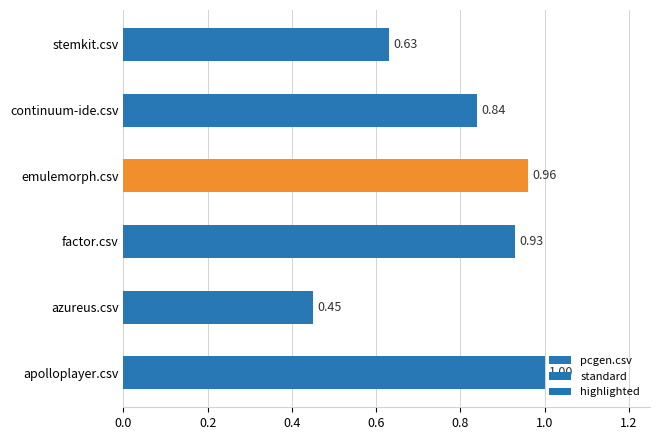

List the labels in order of value, largest first.

apolloplayer.csv, emulemorph.csv, factor.csv, continuum-ide.csv, stemkit.csv, azureus.csv